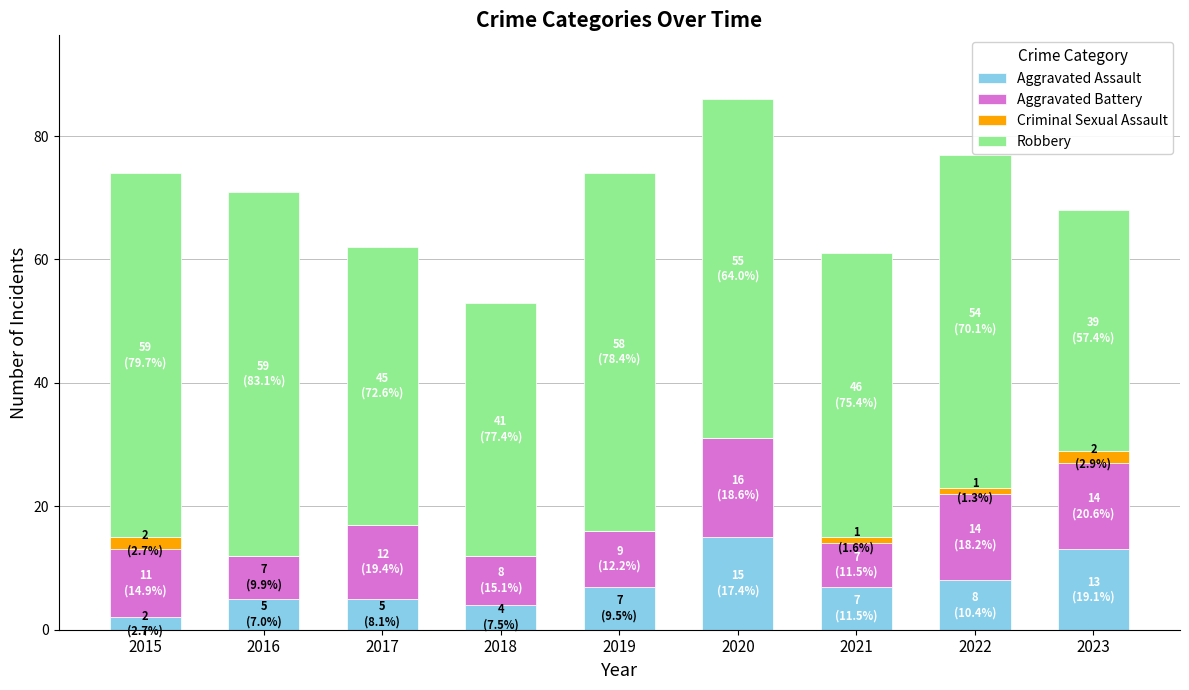

At which category is the sum across all series the highest?

2020